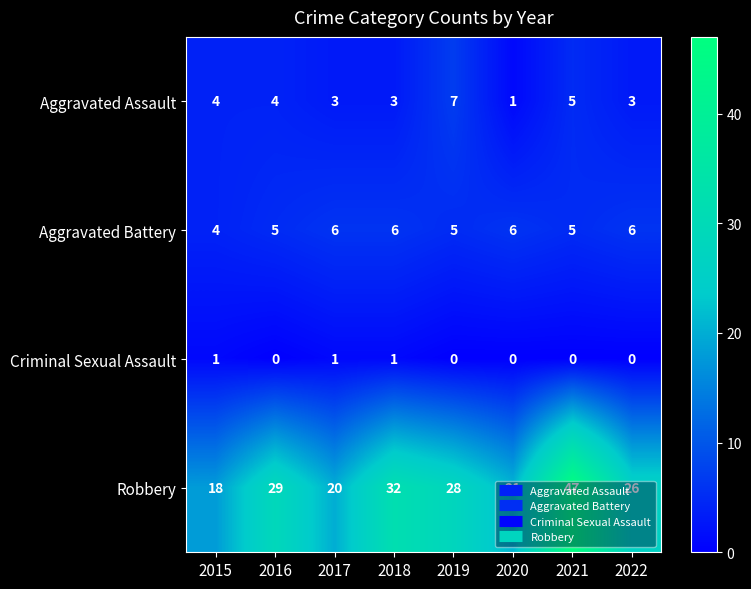

Rank the series by their maximum value, from lowest to highest.

Criminal Sexual Assault, Aggravated Battery, Aggravated Assault, Robbery